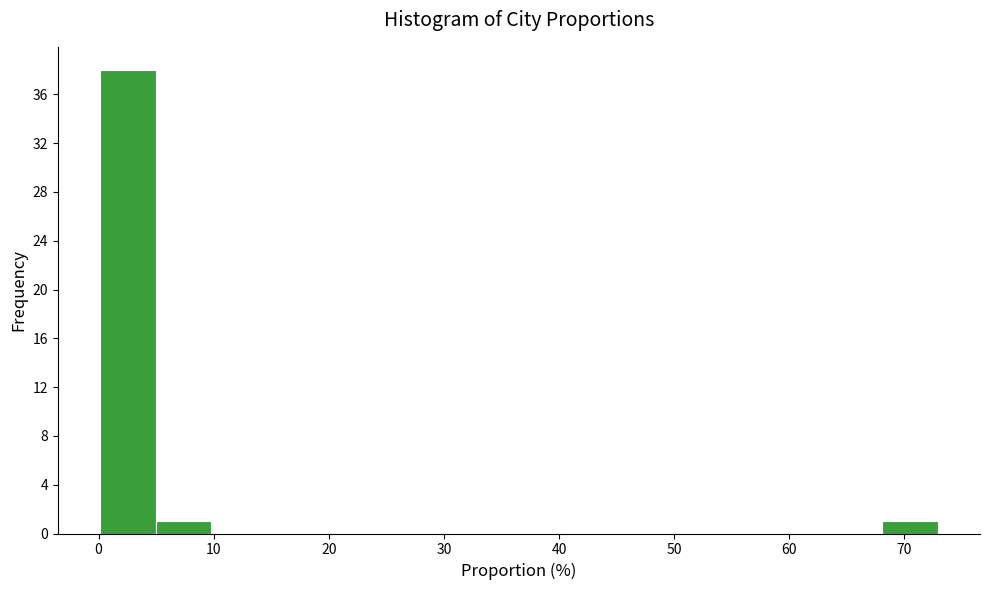

Reading left to right, list every bar in this chart as the range it spans on the x-axis followed by its height. Neither the bar edges nor the heights are printed on the chart, so give them approximately, as read against the axes.

0 to 5: 38
5 to 10: 1
10 to 15: 0
15 to 20: 0
20 to 24: 0
24 to 29: 0
29 to 34: 0
34 to 39: 0
39 to 44: 0
44 to 49: 0
49 to 54: 0
54 to 58: 0
58 to 63: 0
63 to 68: 0
68 to 73: 1